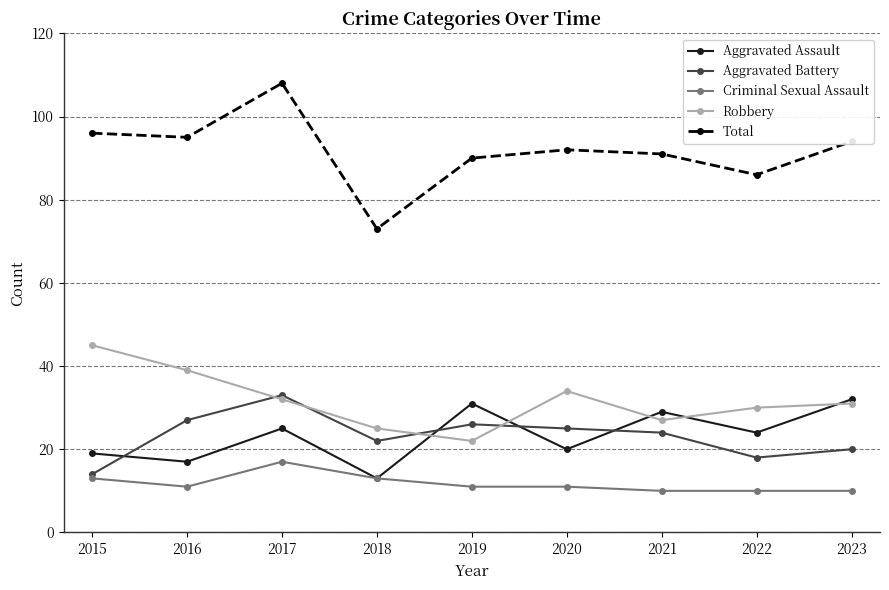

What is the spread (max minus min) of values at 2016?

84